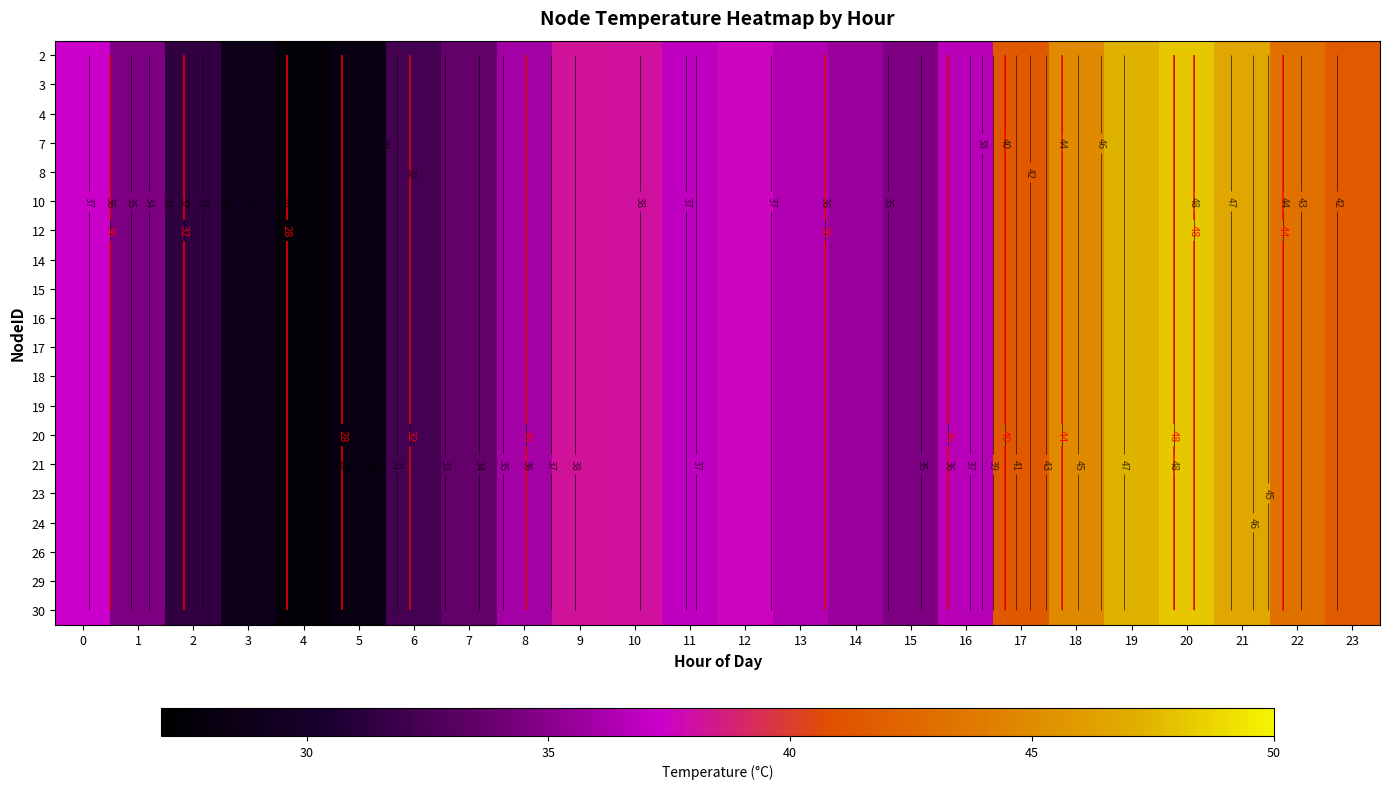

Which category has the highest value in the 4 series?

20